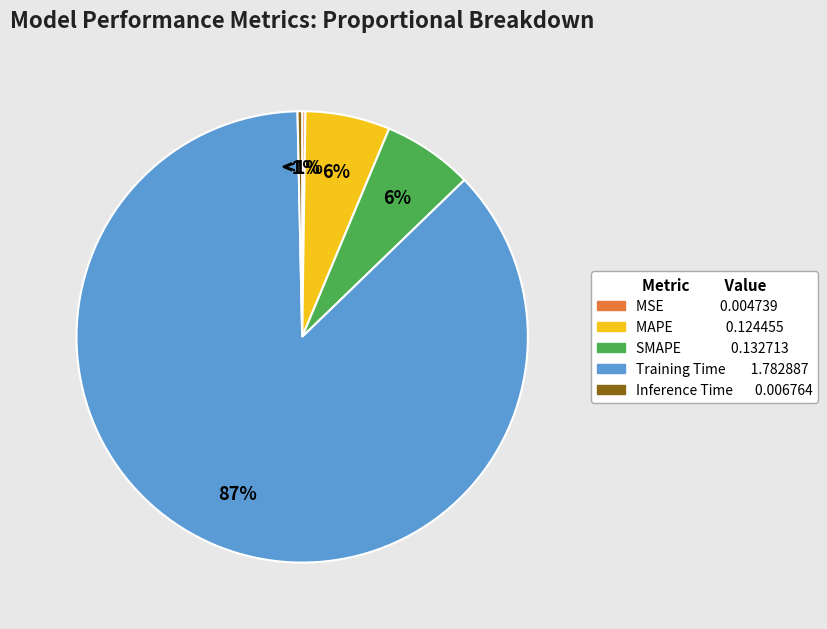

True or false: MAPE accounts for 12% of the total.

False